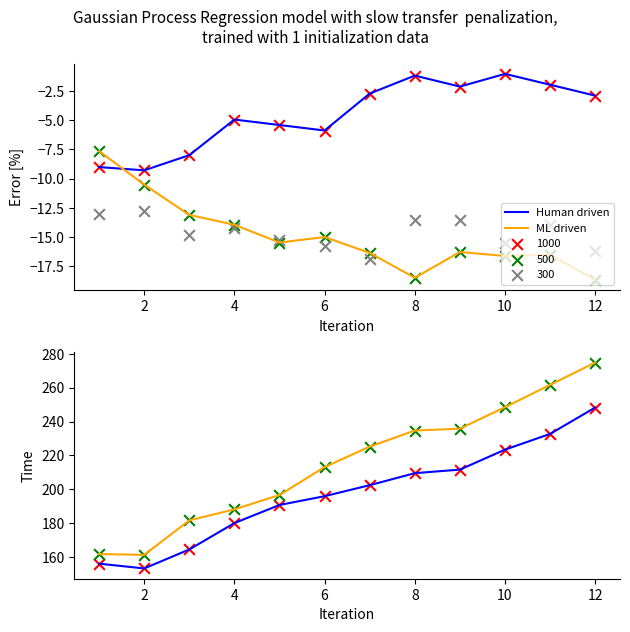

What is the total value across all series at 12?

523.2